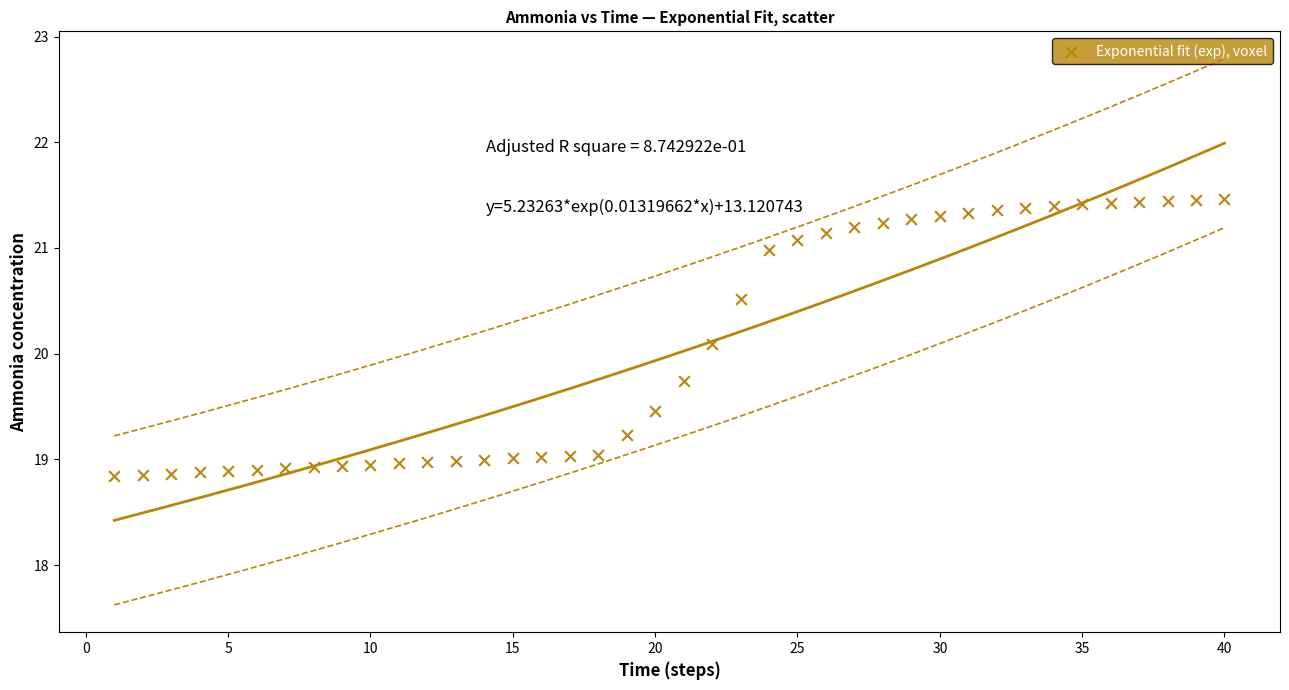

What is the range of X values (max minus min)?

39.0